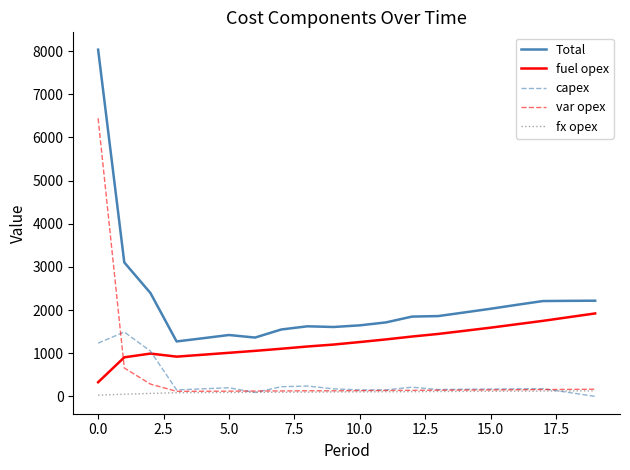

Which series has the largest total across all categories?

Total